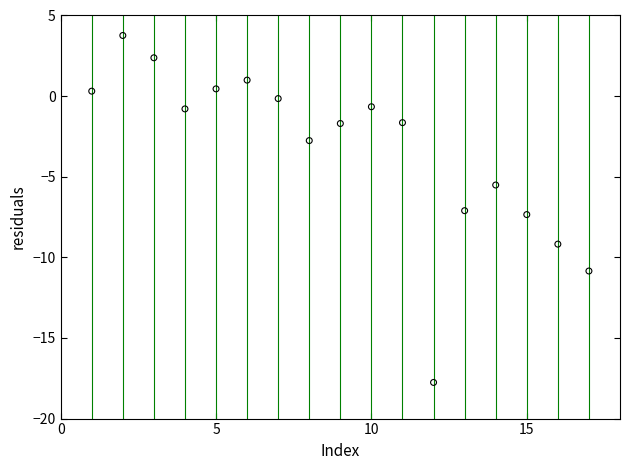

What is the range of Y values (max minus min)?

21.5